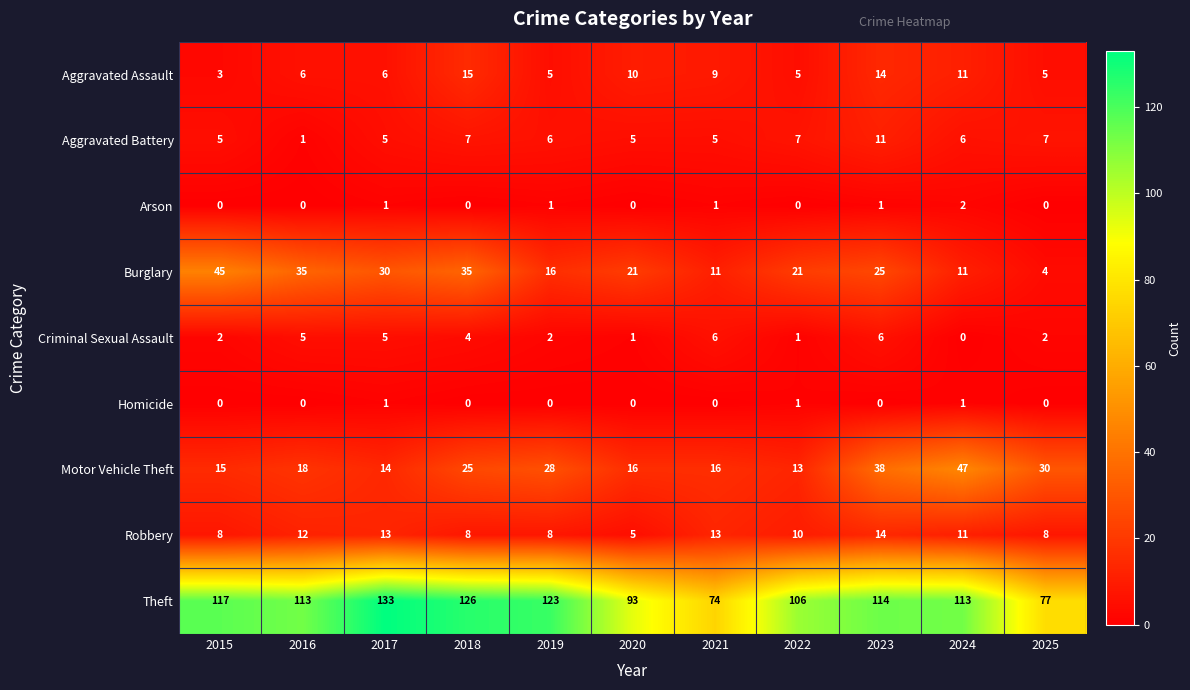

What is the minimum value for Burglary?

4